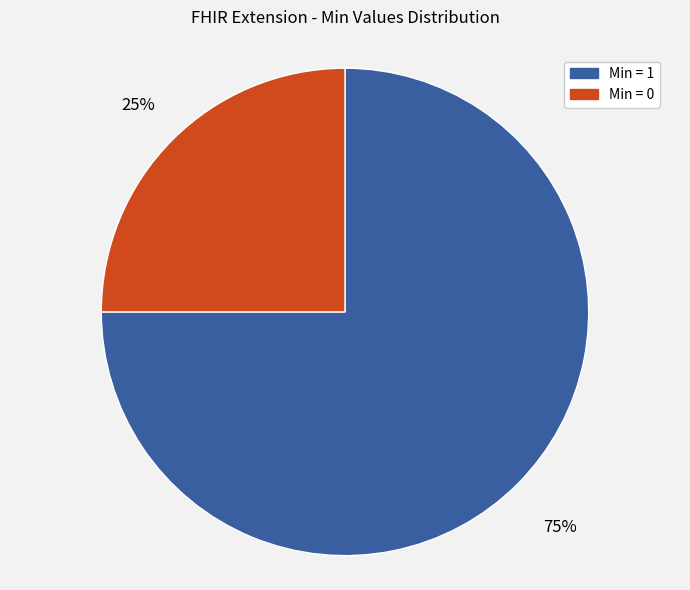

Is there any slice that represents more than half of the pie?

Yes